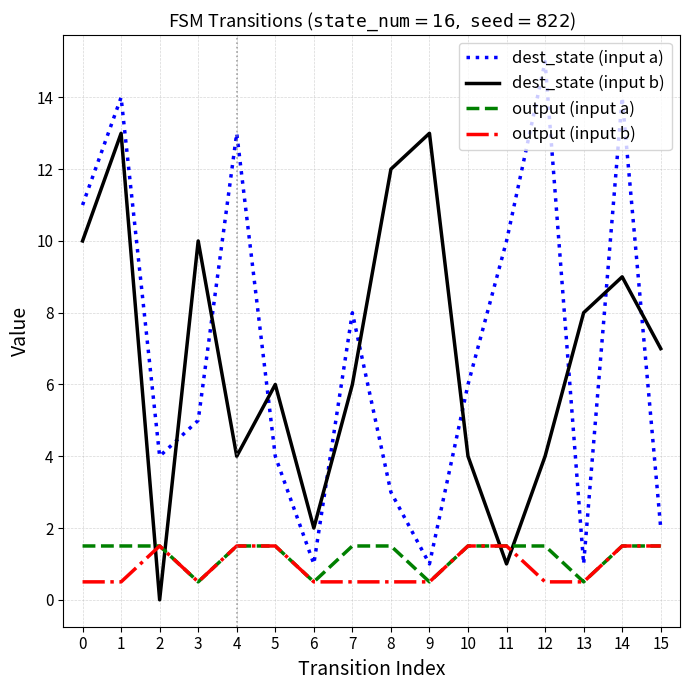

What is the difference between the second highest and second lowest values in the dest_state (input b) series?

12.0